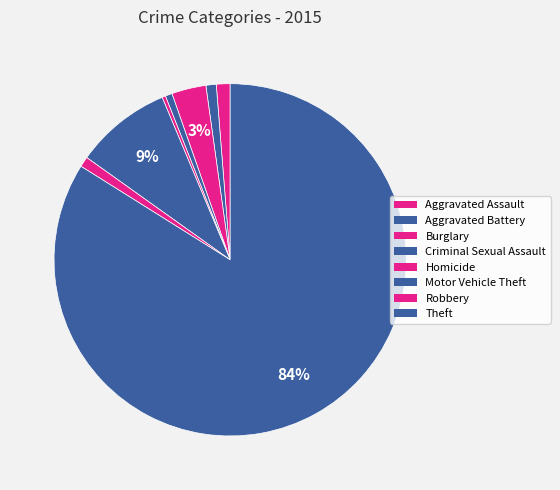

To the nearest percent, what is the combined percentage of Criminal Sexual Assault and Robbery?

2%